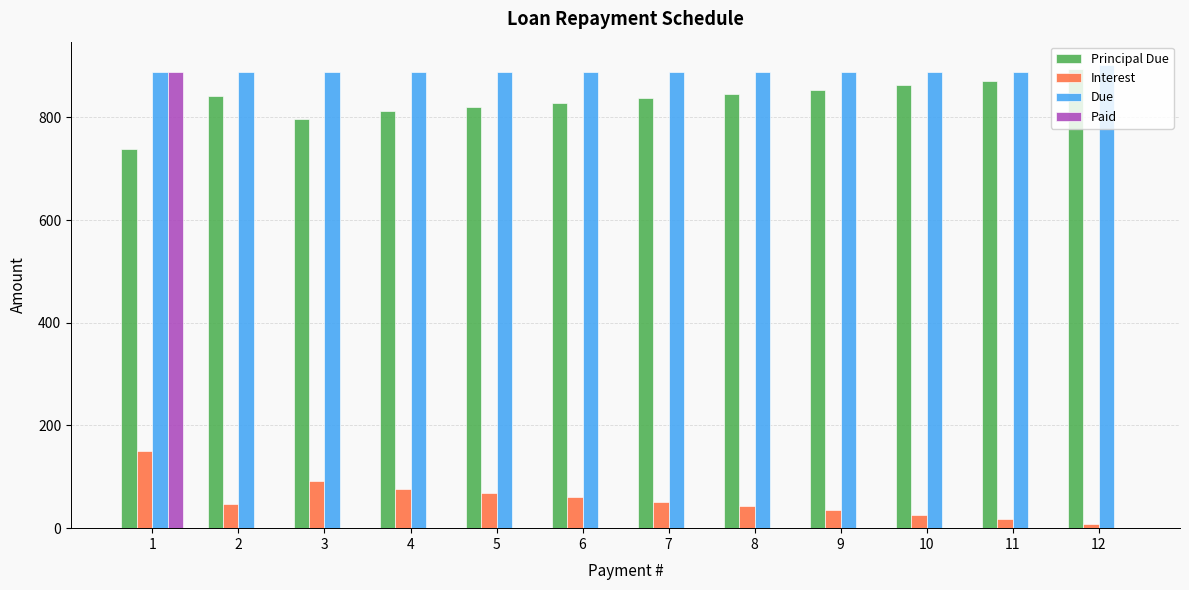

How many groups of bars are there?

12